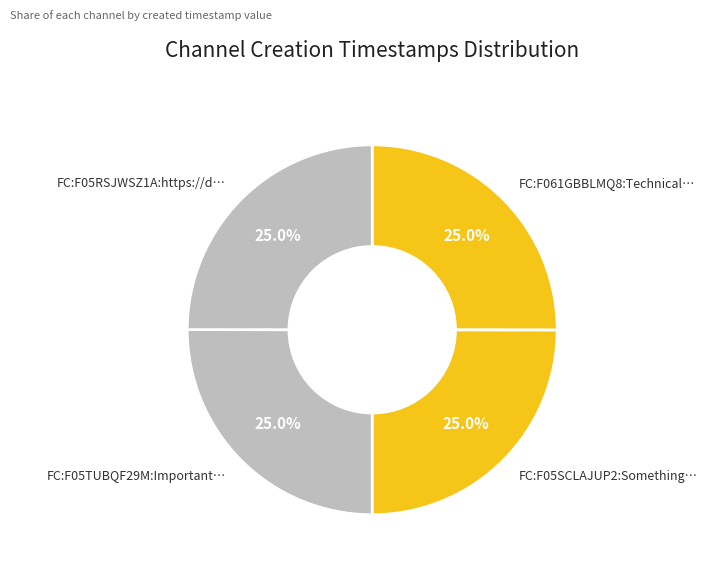

How many slices are in this pie chart?

4